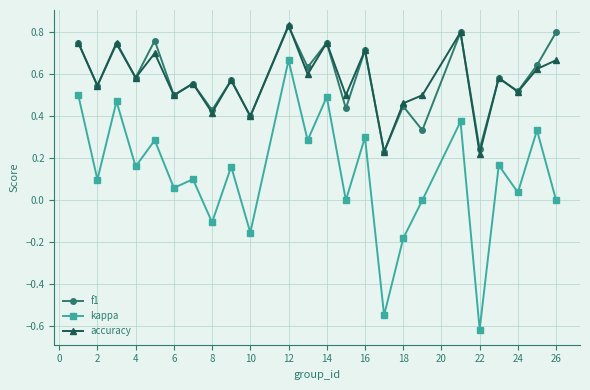

How many interior local valleys does the kappa series have?

10